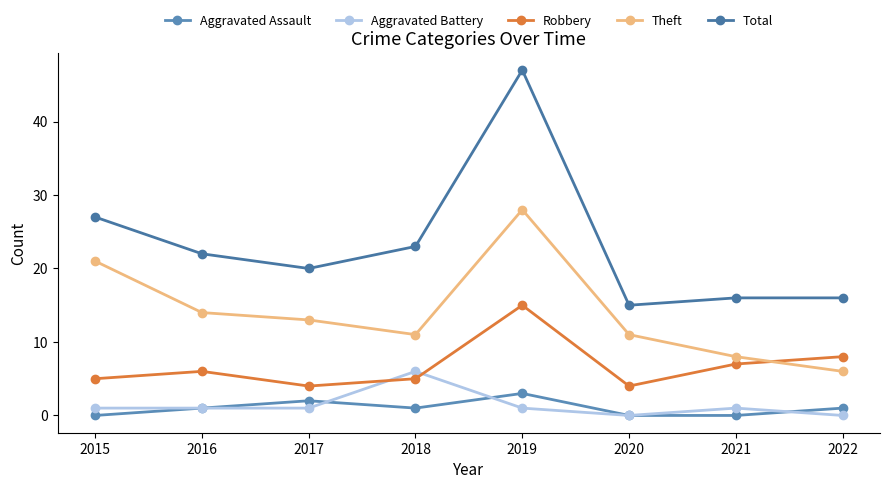

Reading left to right, list all the values displayed in this chart.

Aggravated Assault: 2015=0	2016=1	2017=2	2018=1	2019=3	2020=0	2021=0	2022=1
Aggravated Battery: 2015=1	2016=1	2017=1	2018=6	2019=1	2020=0	2021=1	2022=0
Robbery: 2015=5	2016=6	2017=4	2018=5	2019=15	2020=4	2021=7	2022=8
Theft: 2015=21	2016=14	2017=13	2018=11	2019=28	2020=11	2021=8	2022=6
Total: 2015=27	2016=22	2017=20	2018=23	2019=47	2020=15	2021=16	2022=16